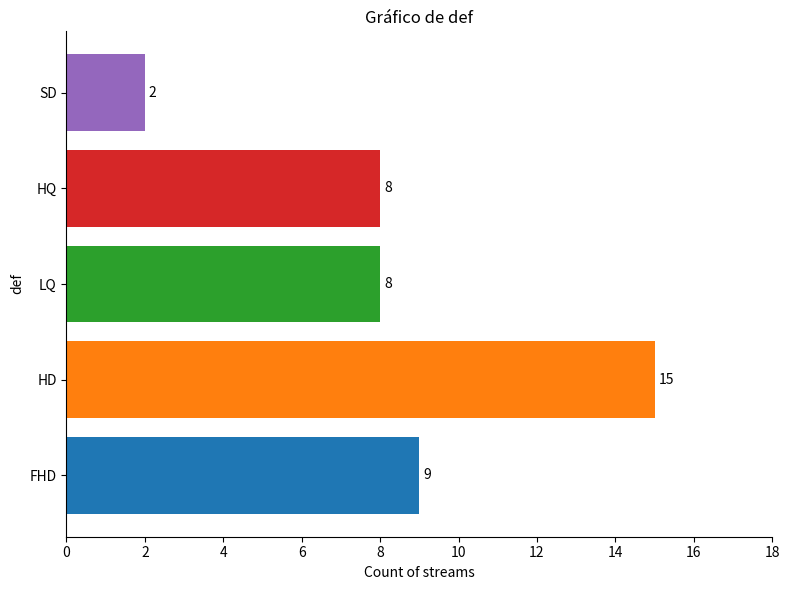

What is the difference between the second highest and second lowest values?

1